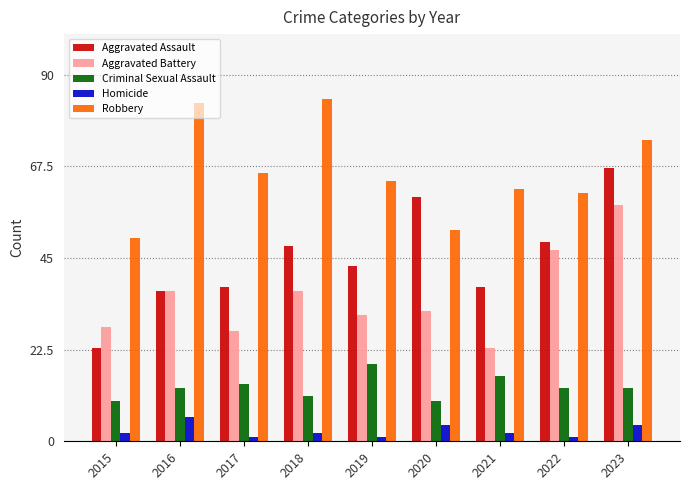

What is the approximate value of Aggravated Battery at 2023?

58